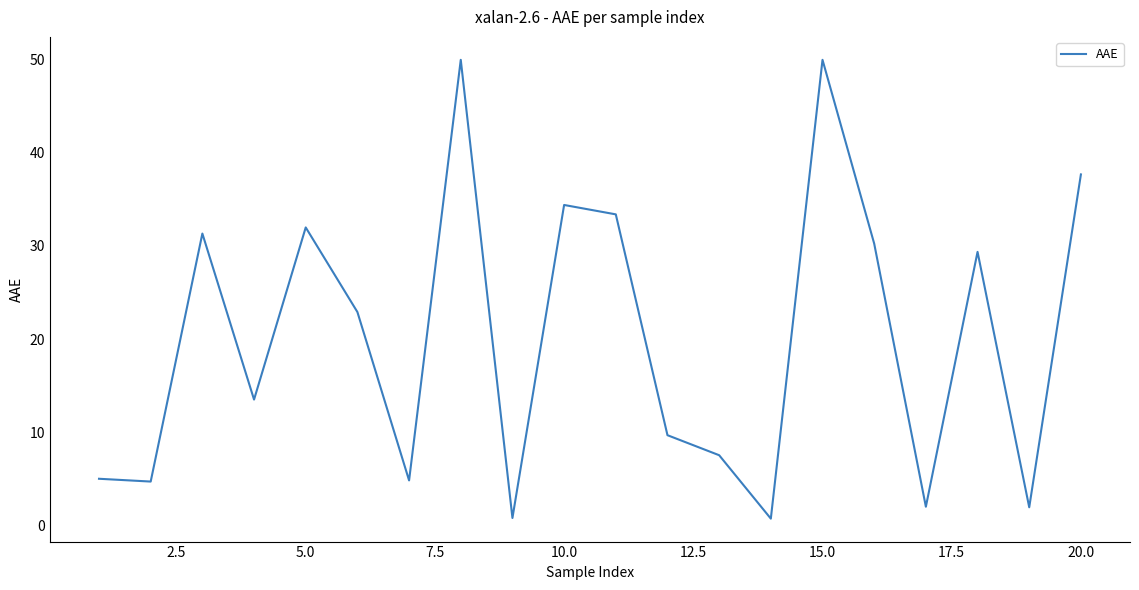

Does the chart have visible grid lines?

No